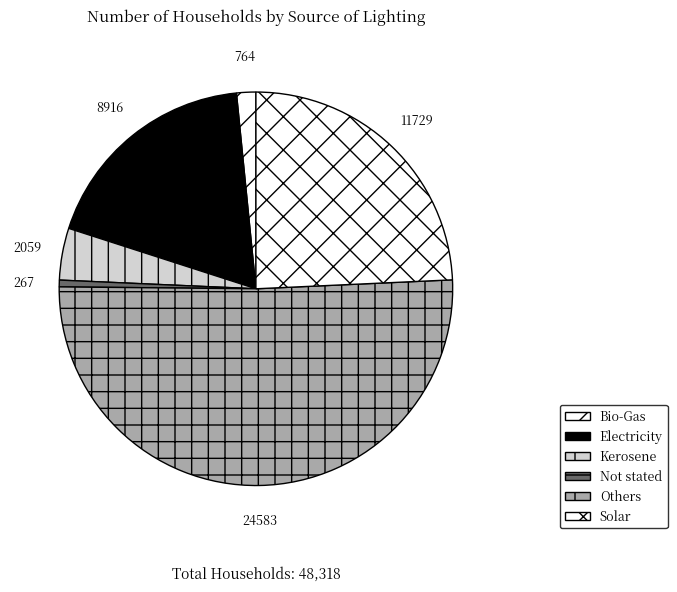

What is the ratio of the value at Others to the value at Kerosene?

11.9